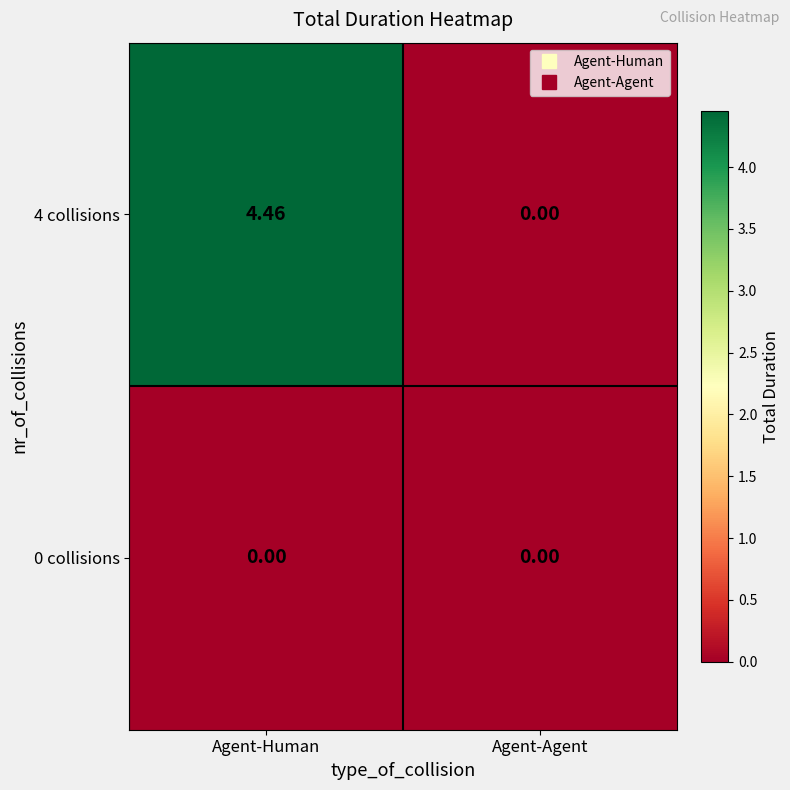

At which category does the chart reach its peak across all series?

Agent-Human